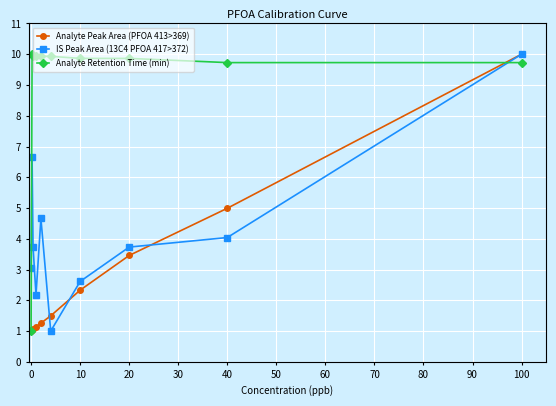

In IS Peak Area (13C4 PFOA 417>372), how many points are lower than both neighbors (excluding endpoints)?

2